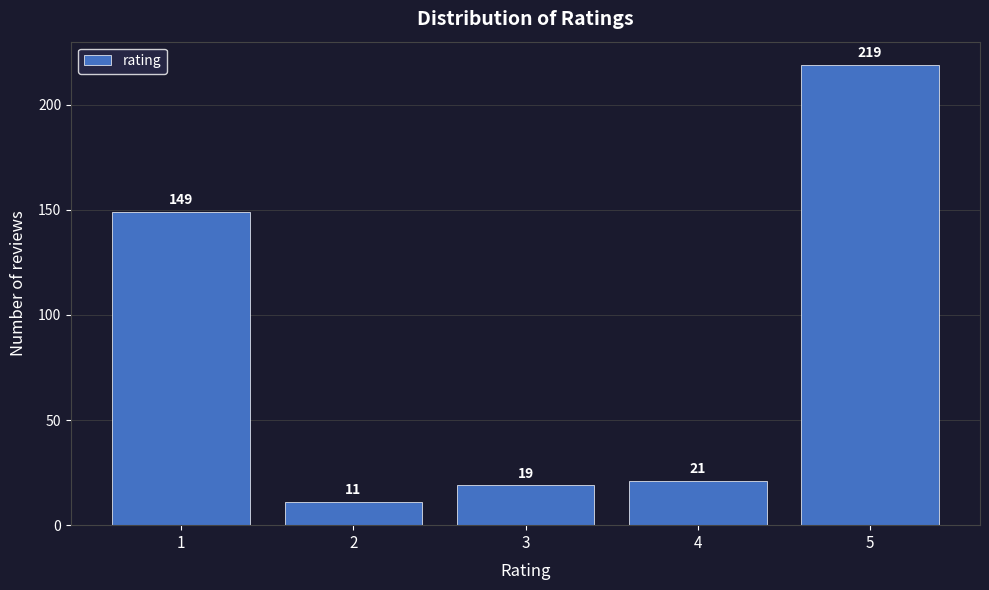

Which range on the x-axis has the tallest bar?

4.5 to 5.5